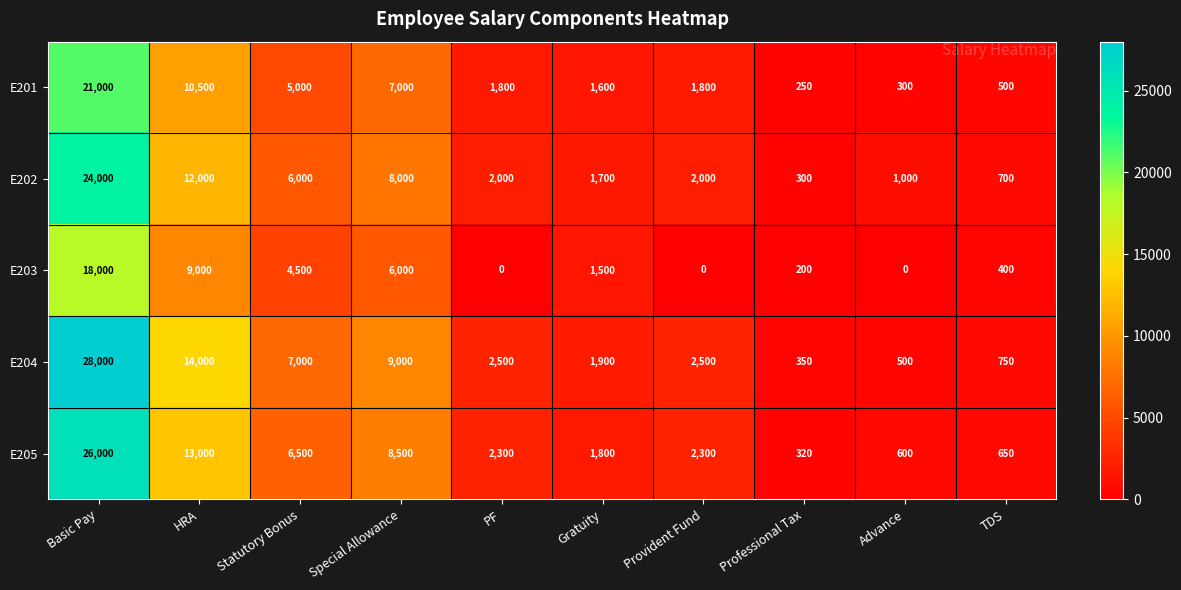

Between Statutory Bonus and TDS, which series saw the biggest shift?

E204